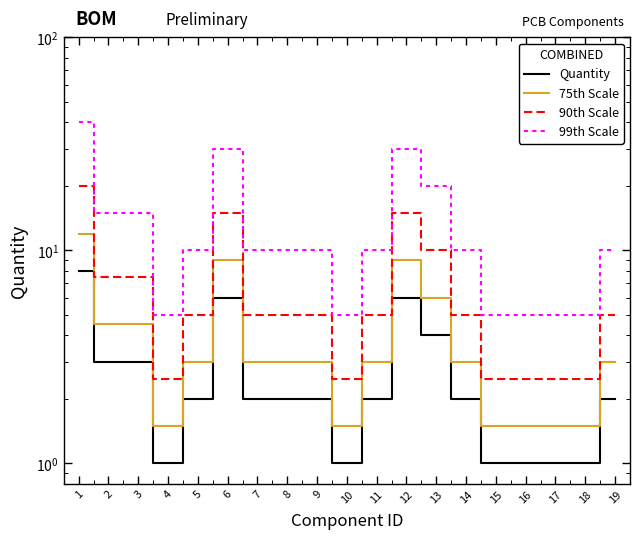

How many interior local valleys does the 99th Scale series have?

2